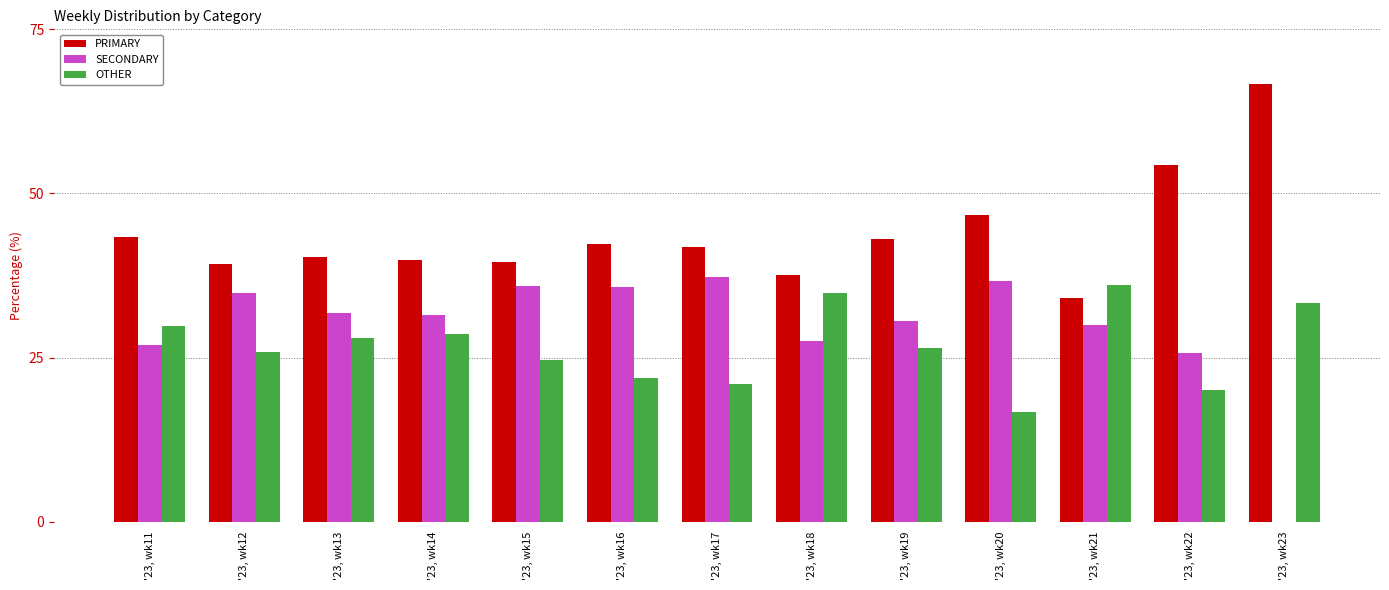

Between '23, wk19 and '23, wk23, which series saw the biggest shift?

SECONDARY